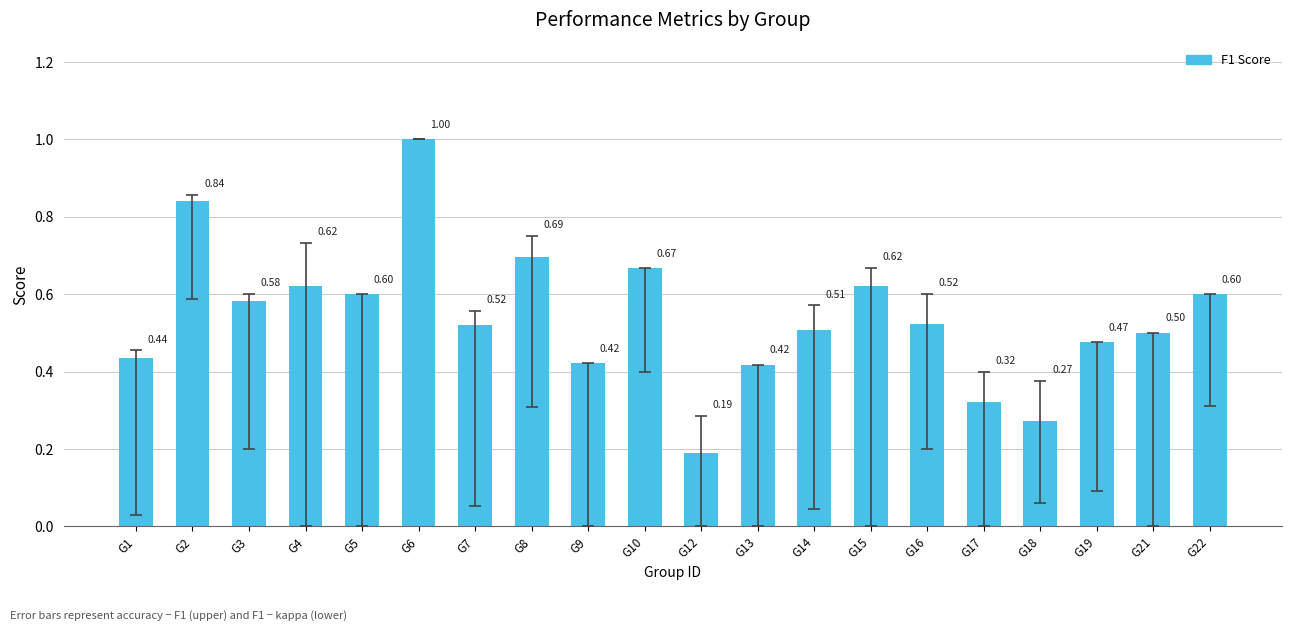

What is the average value?

0.5